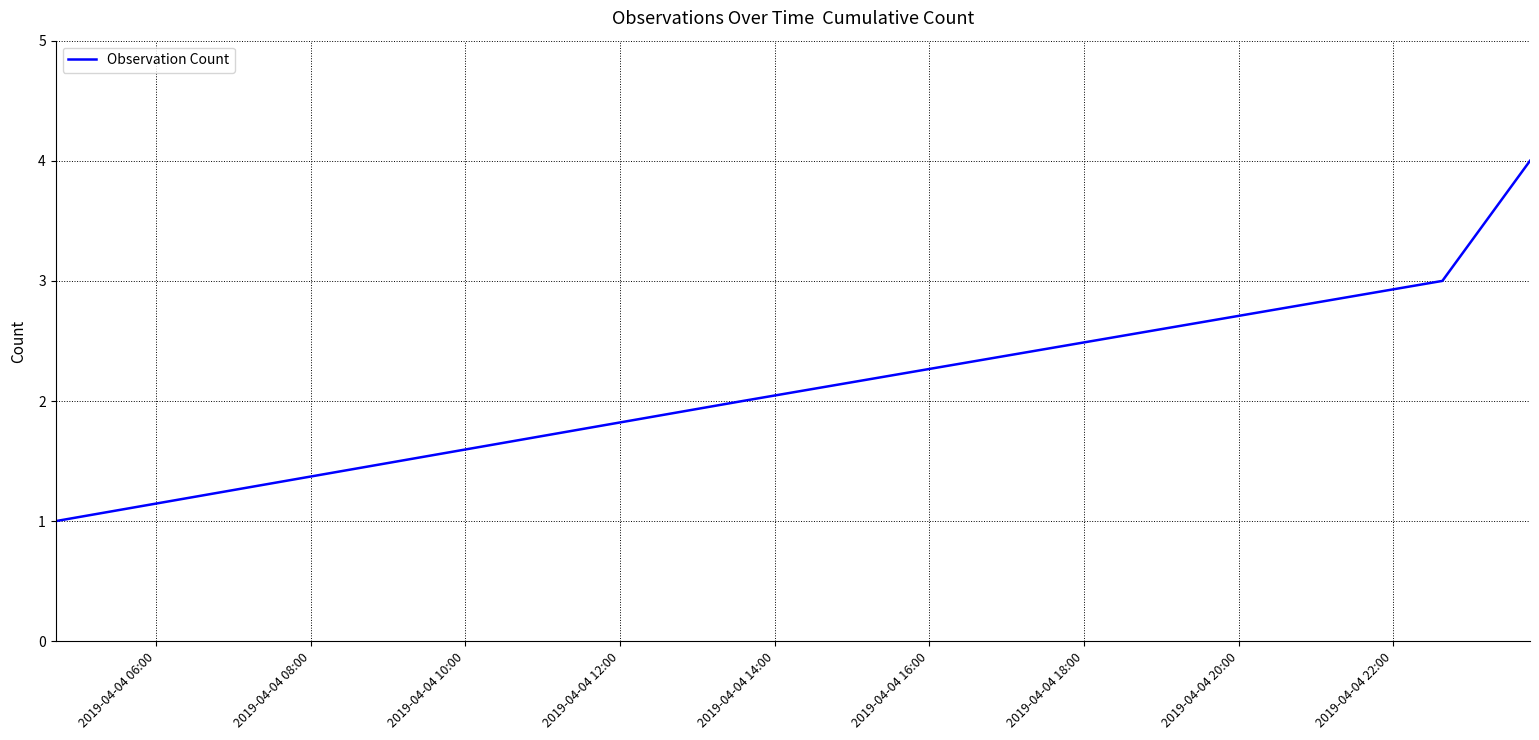

How many lines are shown in the chart?

1